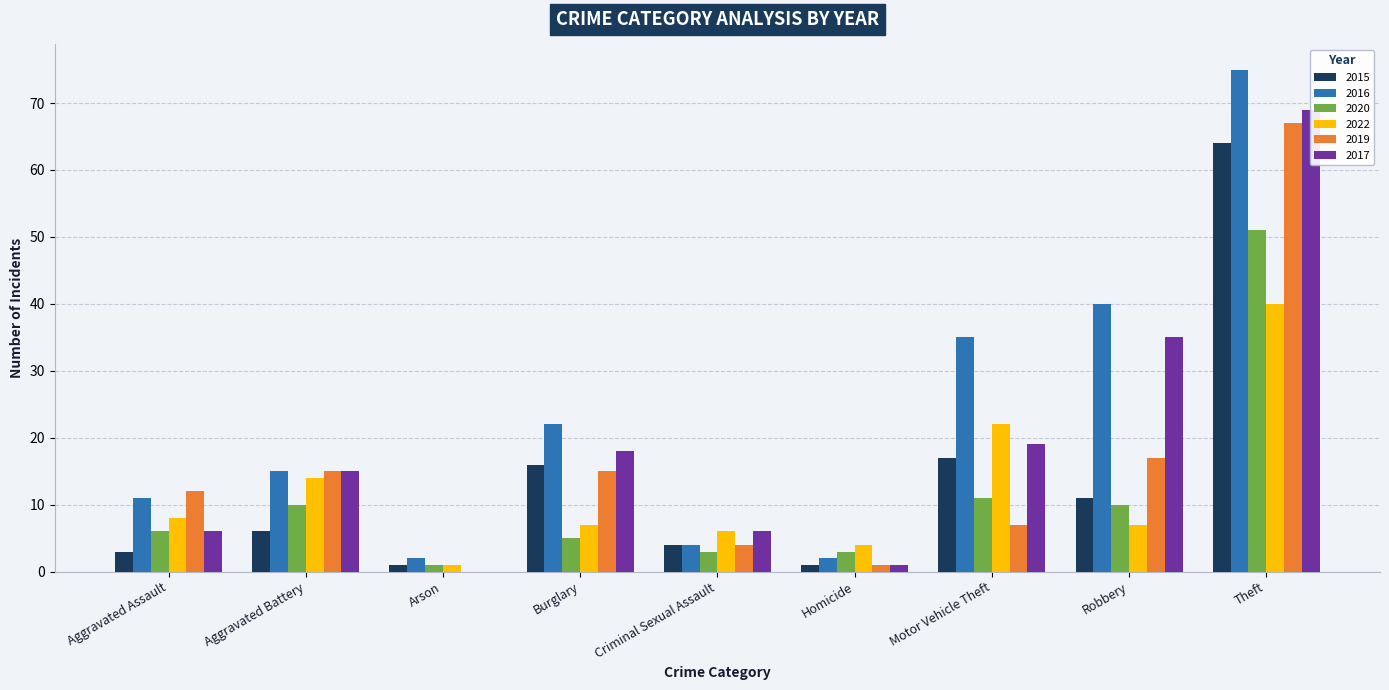

Rank the series by their maximum value, from highest to lowest.

2016, 2017, 2019, 2015, 2020, 2022